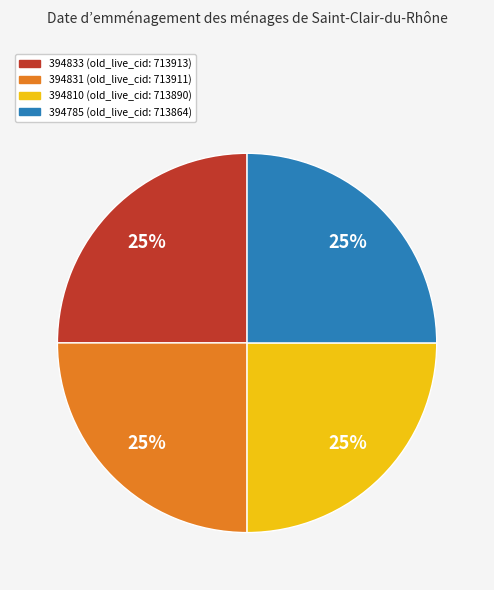

Approximately how many times larger is the value at 394831 compared to 394833?

1.0